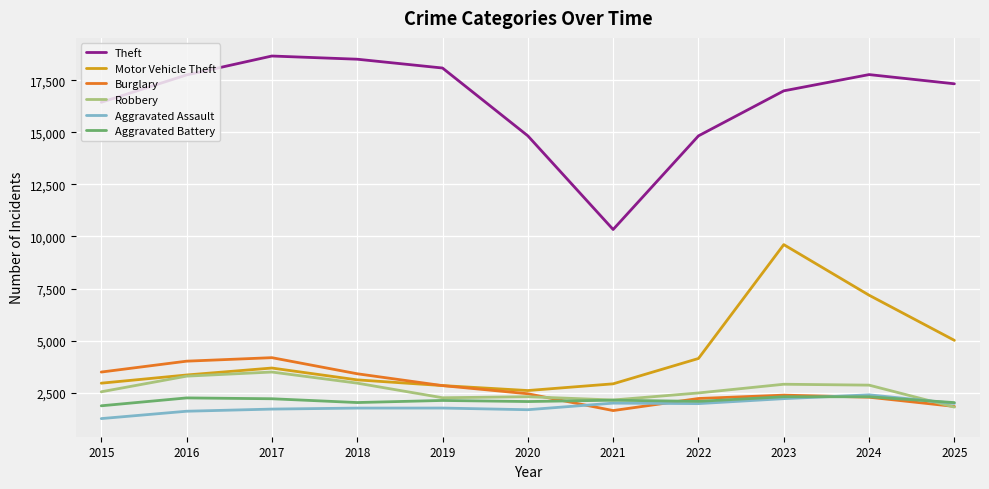

What is the minimum value shown in the chart?

1263